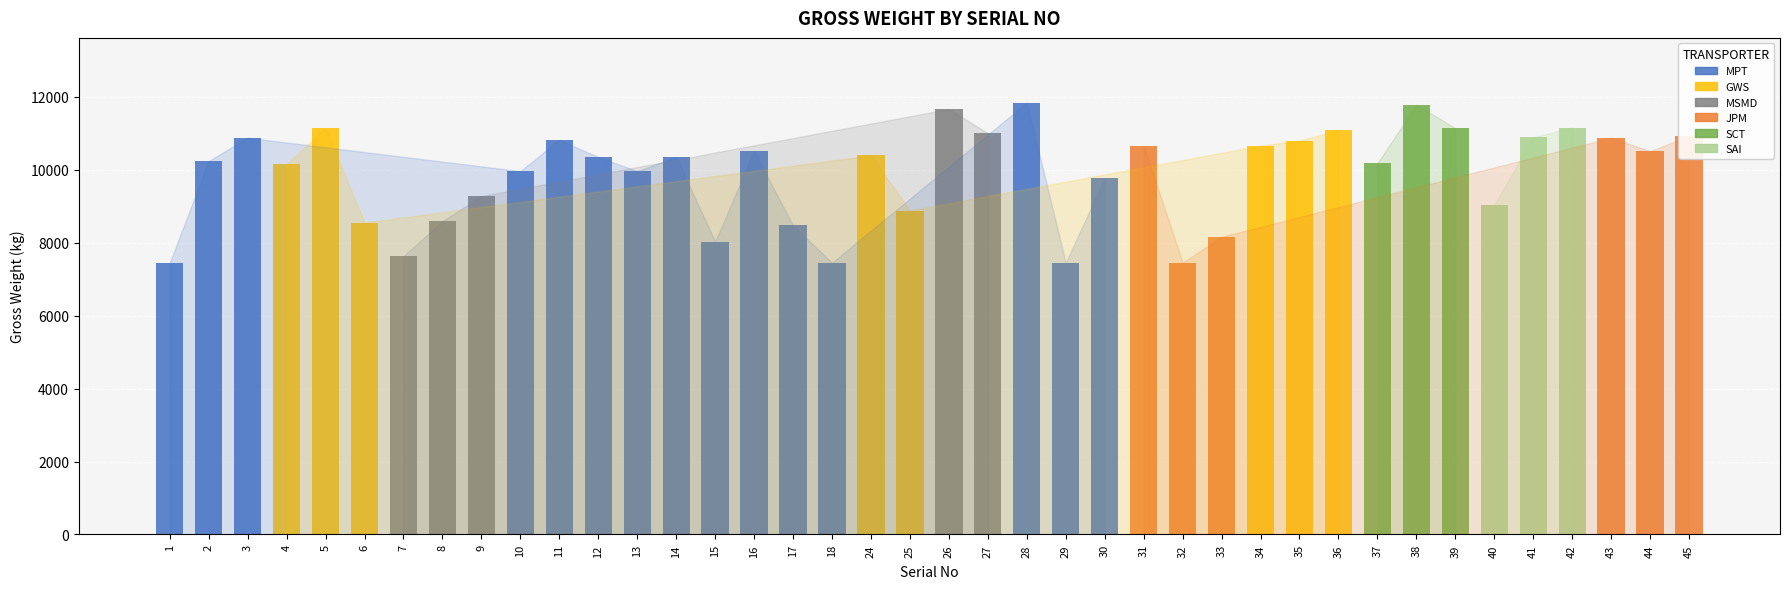

True or false: the data shows 10665 at 34.

True